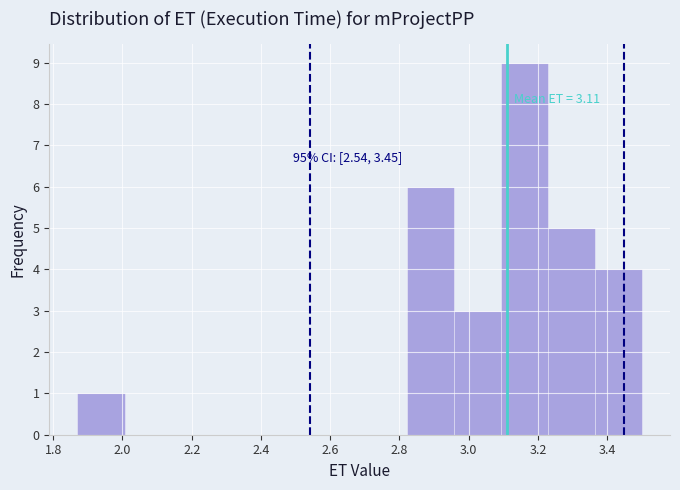

Over which range of the x-axis is the bar tallest?

3.10 to 3.22